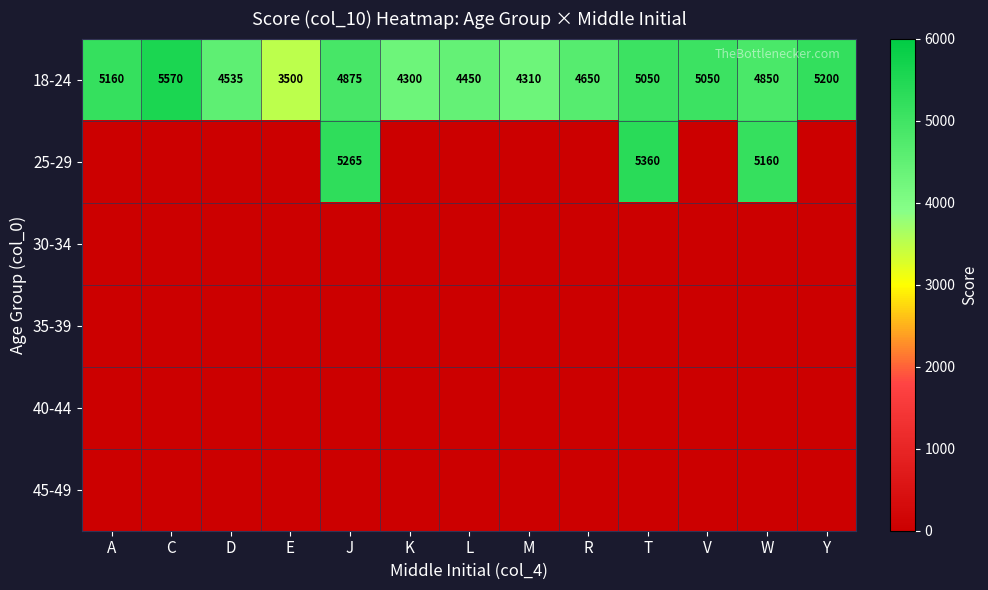

What is the difference between the maximum and minimum values in the 18-24 series?

2070